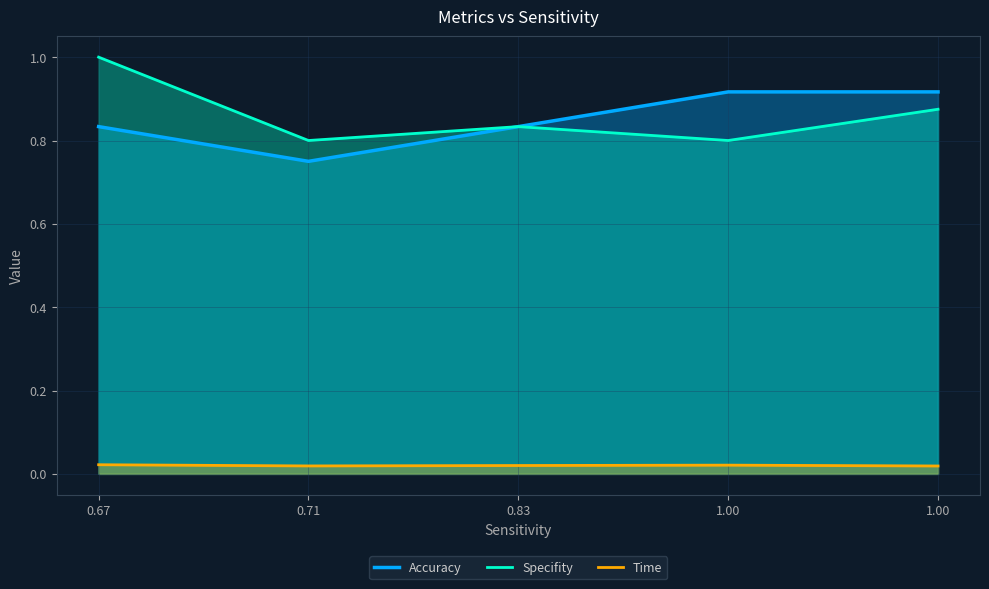

The value of Specifity at 0.67 is 1.0. True or false?

True